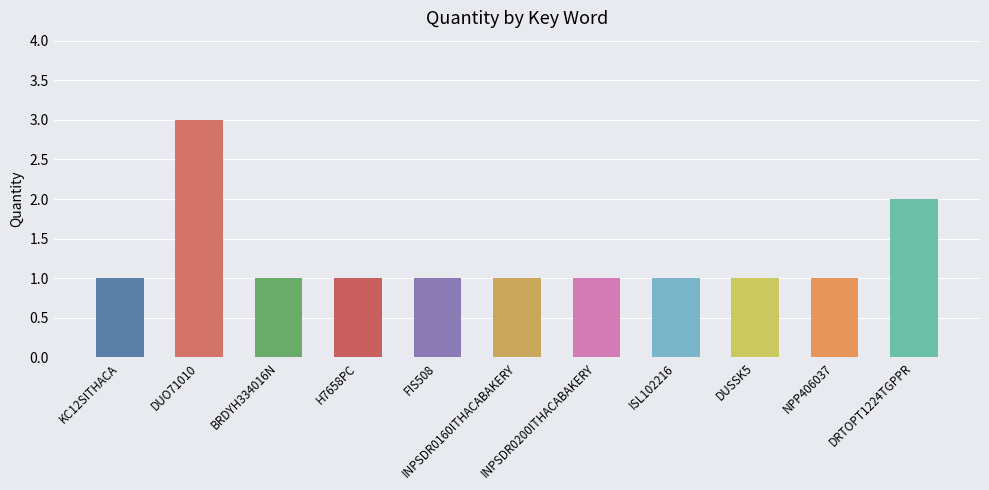

Count the values in the range 1 to 2.

10